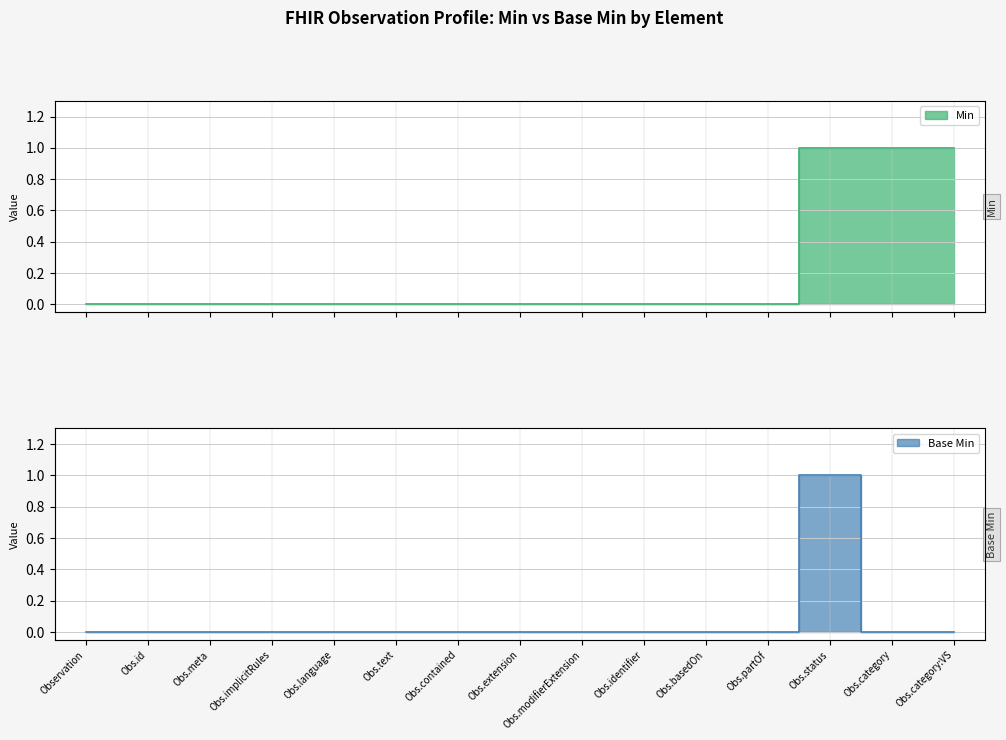

What is the difference between the maximum and minimum values in the Base Min series?

1